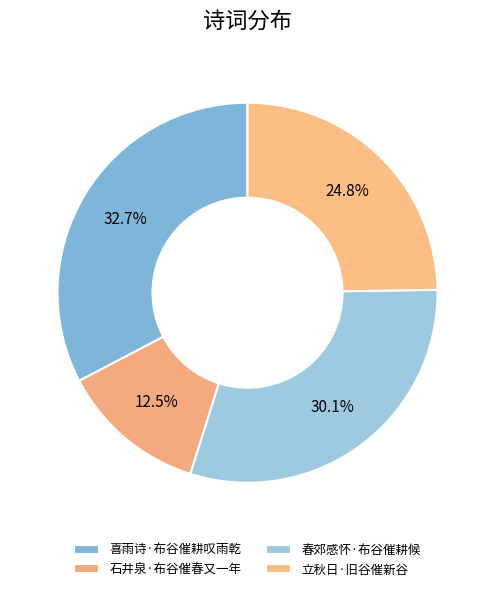

Is there a majority slice in this chart?

No